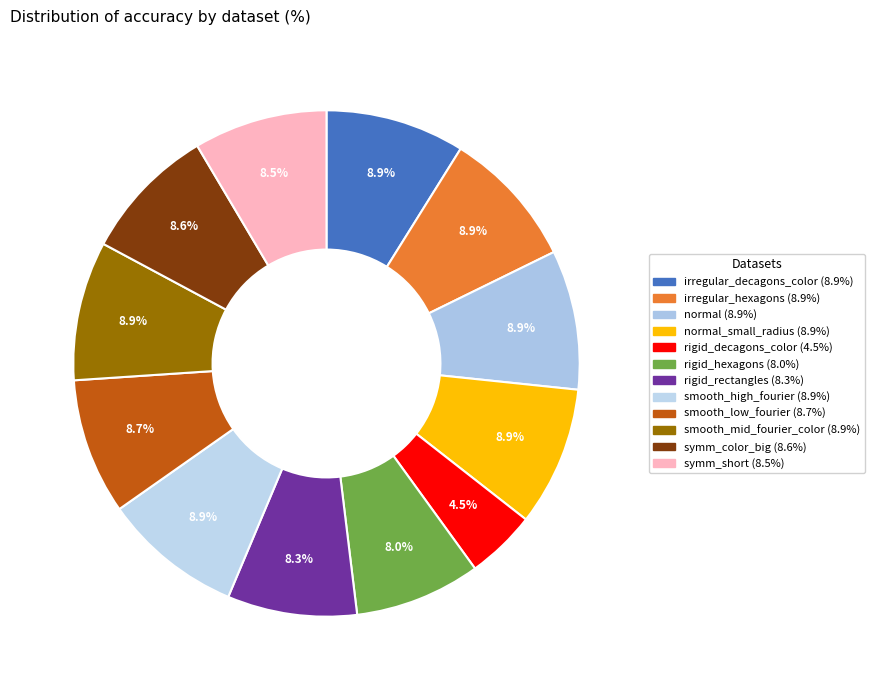

How many slices are in this pie chart?

12